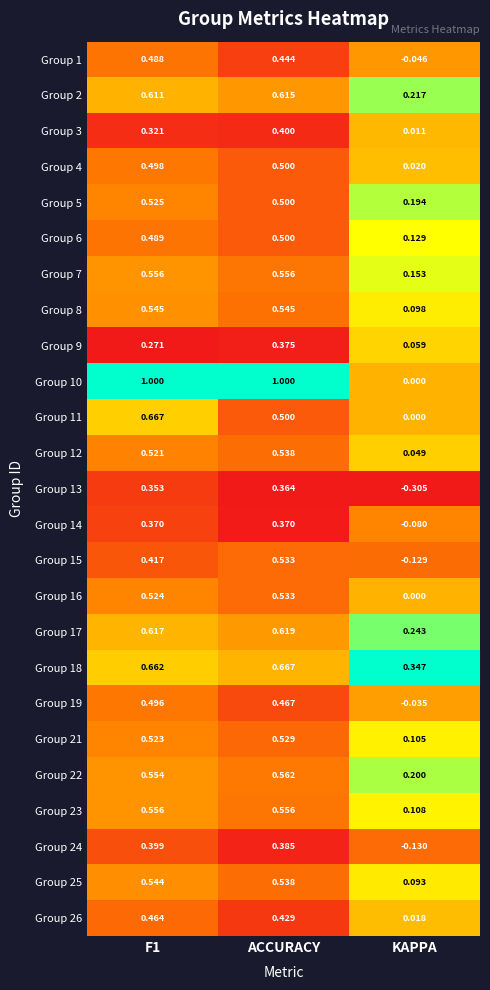

Which label corresponds to the smallest value in the chart?

KAPPA